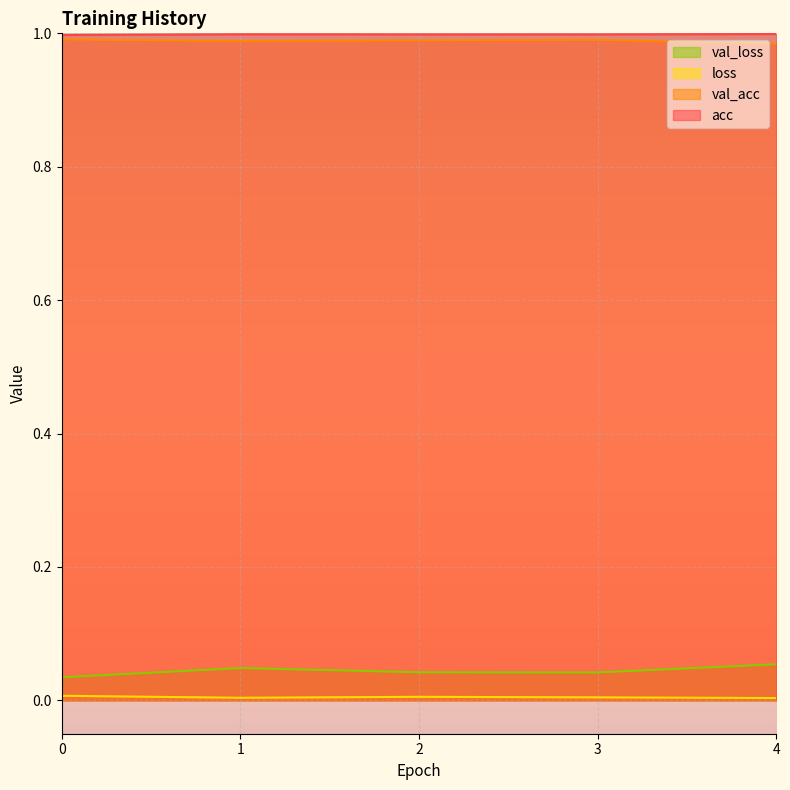

List the series in order of their peak value, lowest first.

loss, val_loss, val_acc, acc